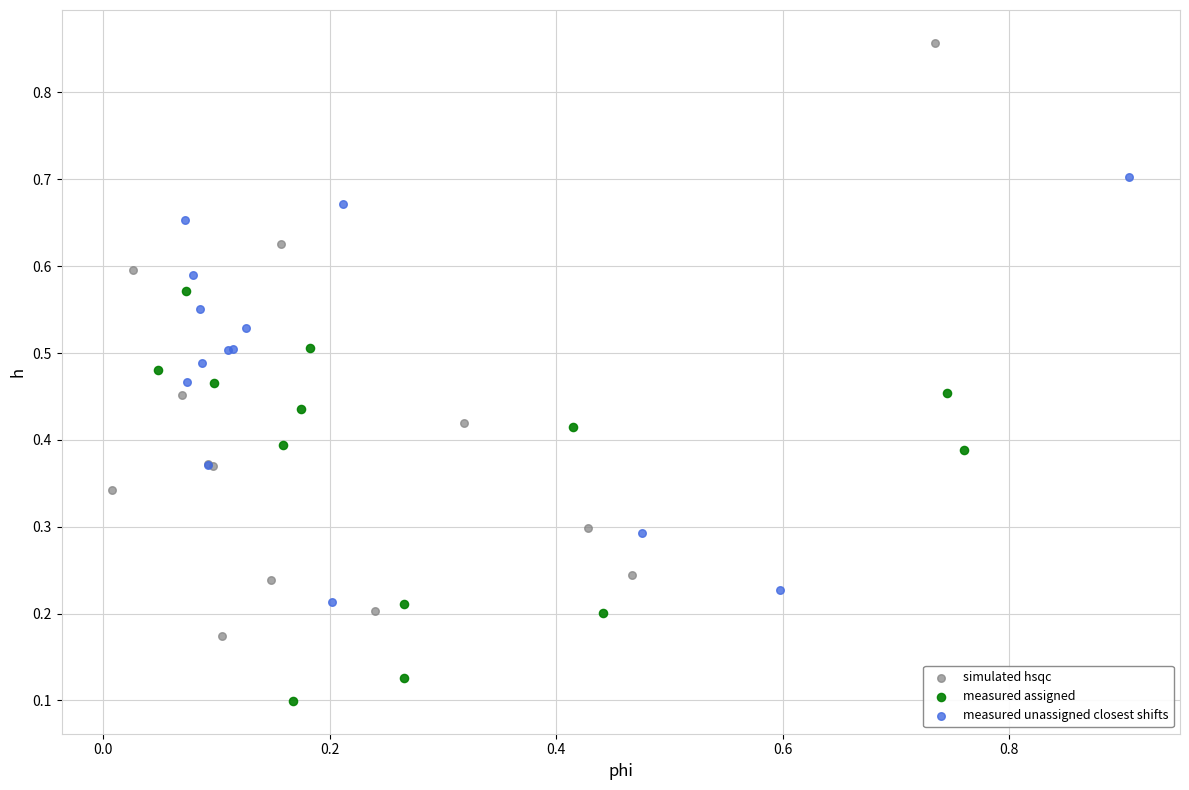

Which series contains the lowest Y value?

measured assigned